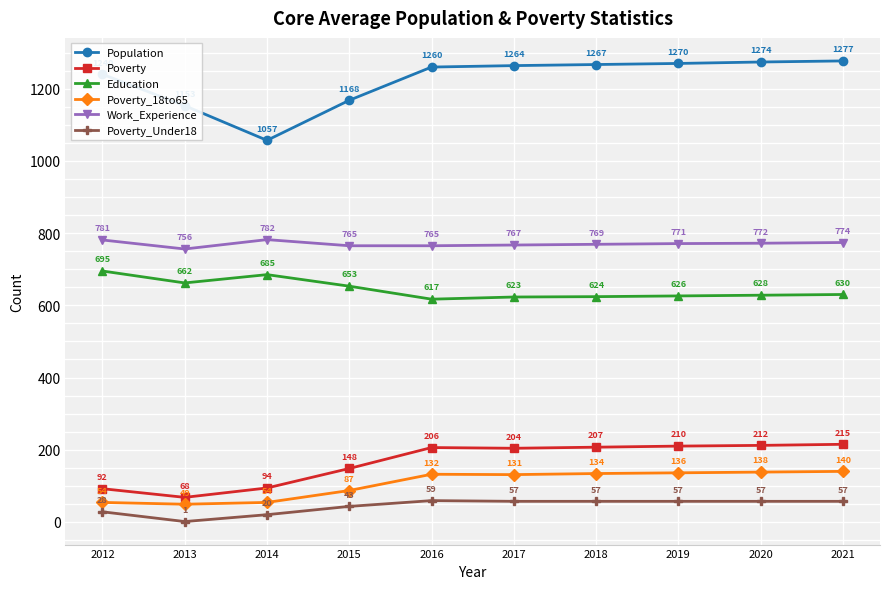

How many interior local valleys does the Education series have?

2